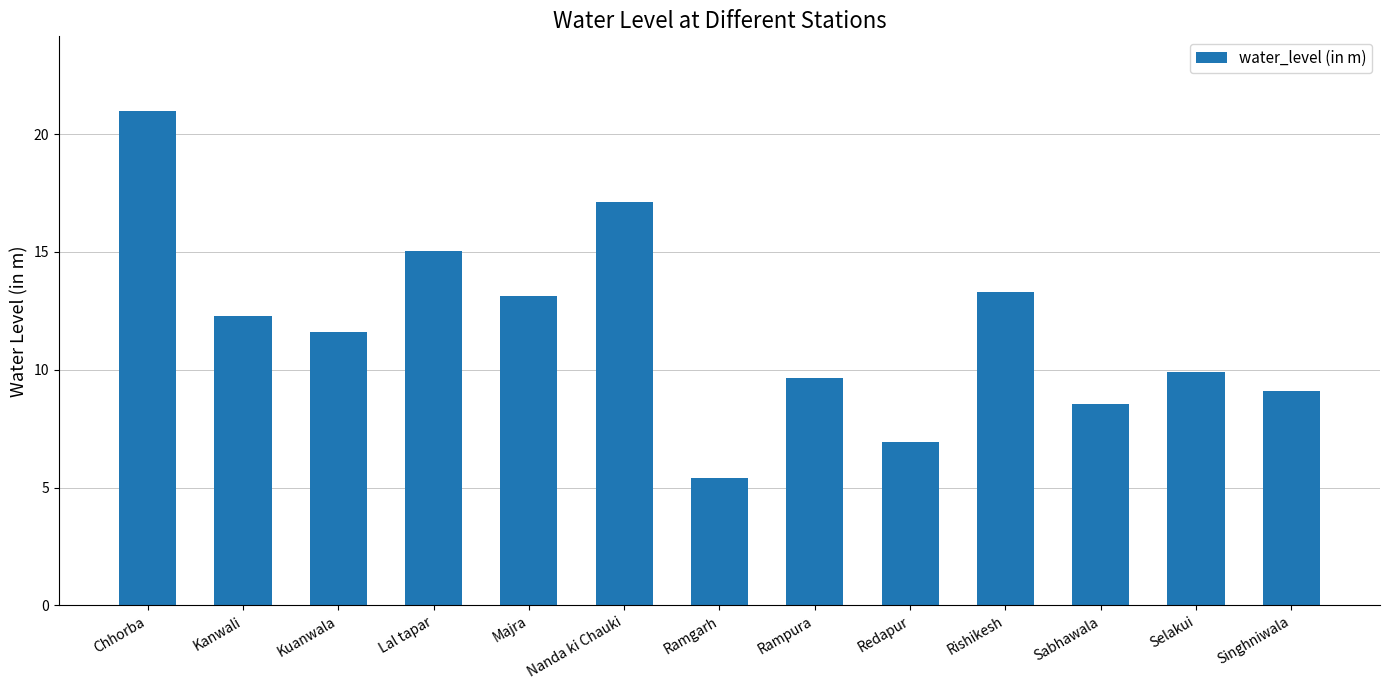

The chart shows a value of 17.1 at Nanda ki Chauki. True or false?

True